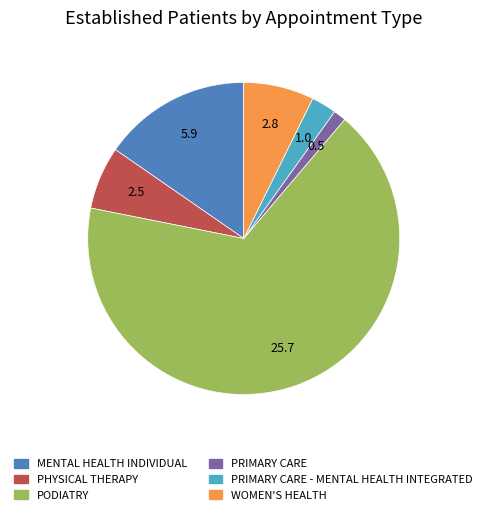

Does any single category account for the majority?

Yes